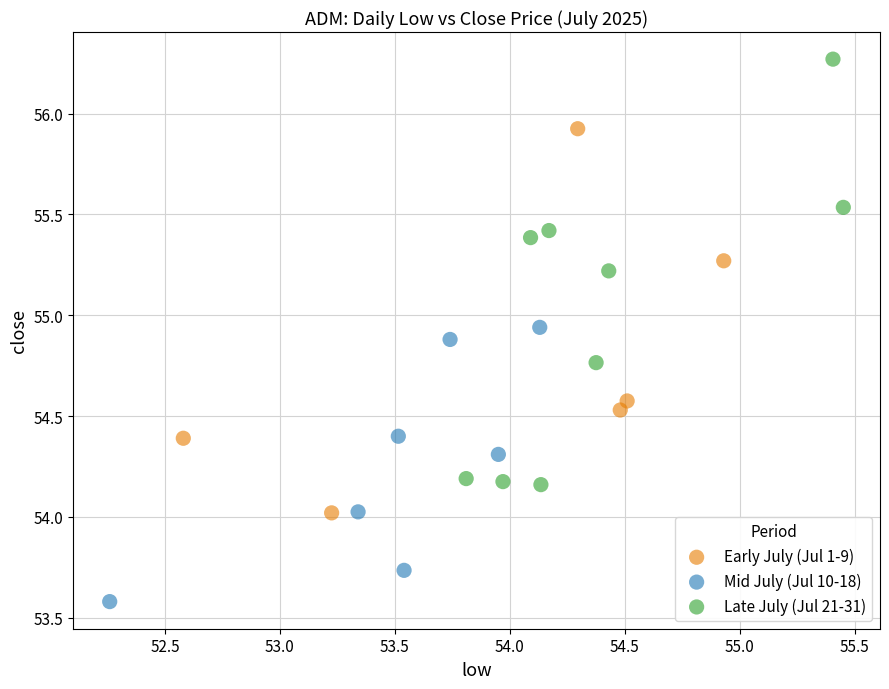

Which series contains the lowest Y value?

Mid July (Jul 10-18)